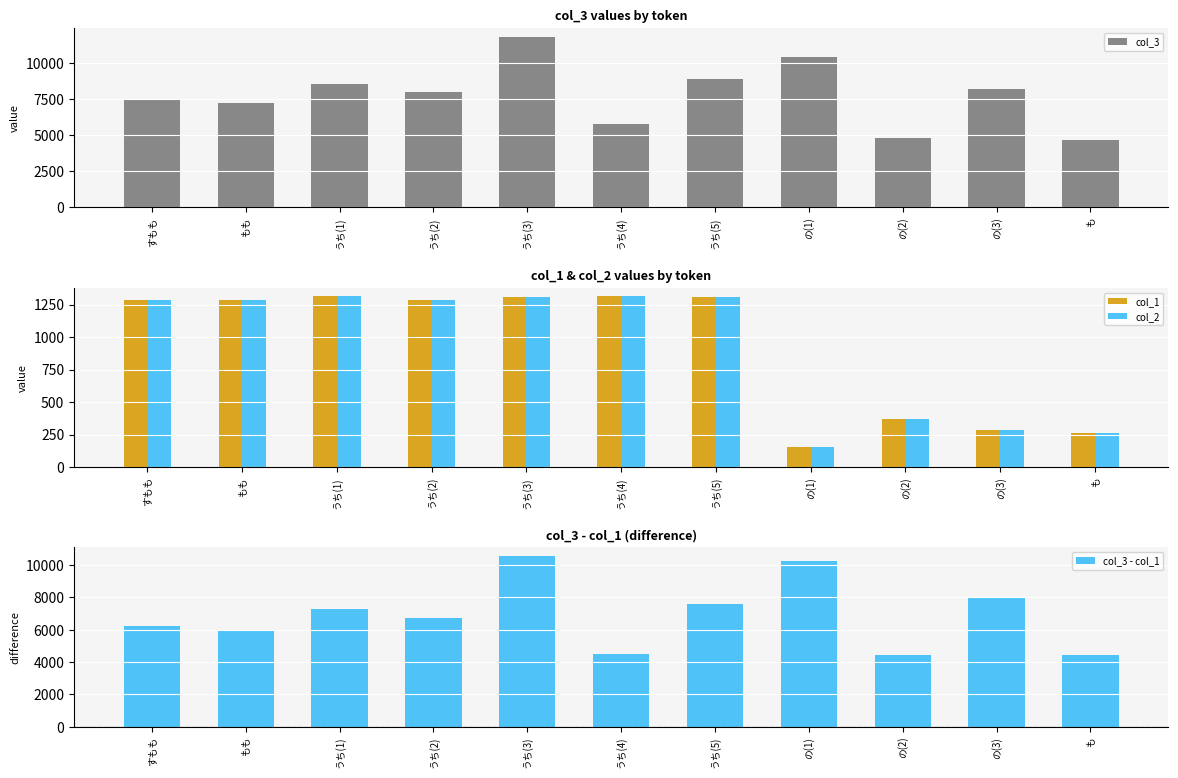

Reading left to right, transcribe all the data shown in this chart.

col_3: 7546	7219	8571	7990	11865	5796	8911	10409	4816	8222	4669
col_1: 1285	1285	1314	1285	1306	1313	1310	153	368	282	262
col_2: 1285	1285	1314	1285	1306	1313	1310	153	368	282	262
col_3 - col_1: 6261	5934	7257	6705	10559	4483	7601	10256	4448	7940	4407